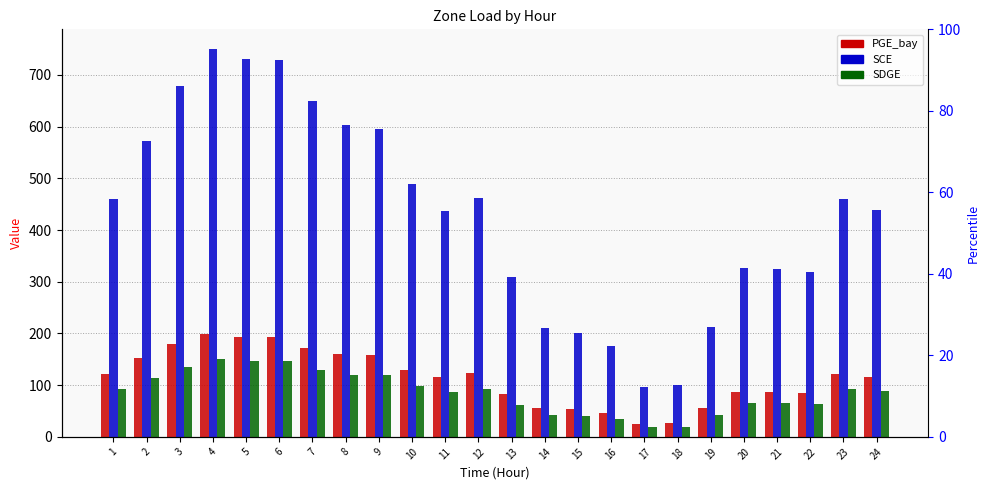

Are the bars horizontal?

No